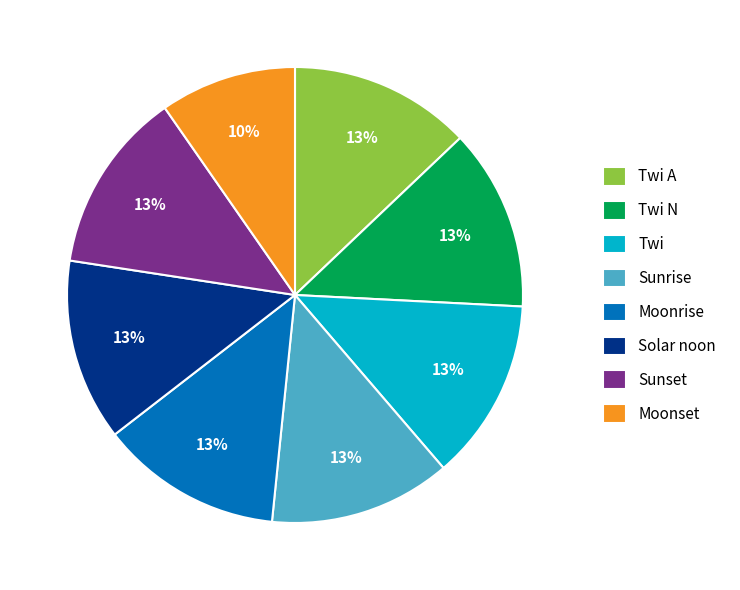

To the nearest percent, what percentage of the pie is Sunrise?

13%